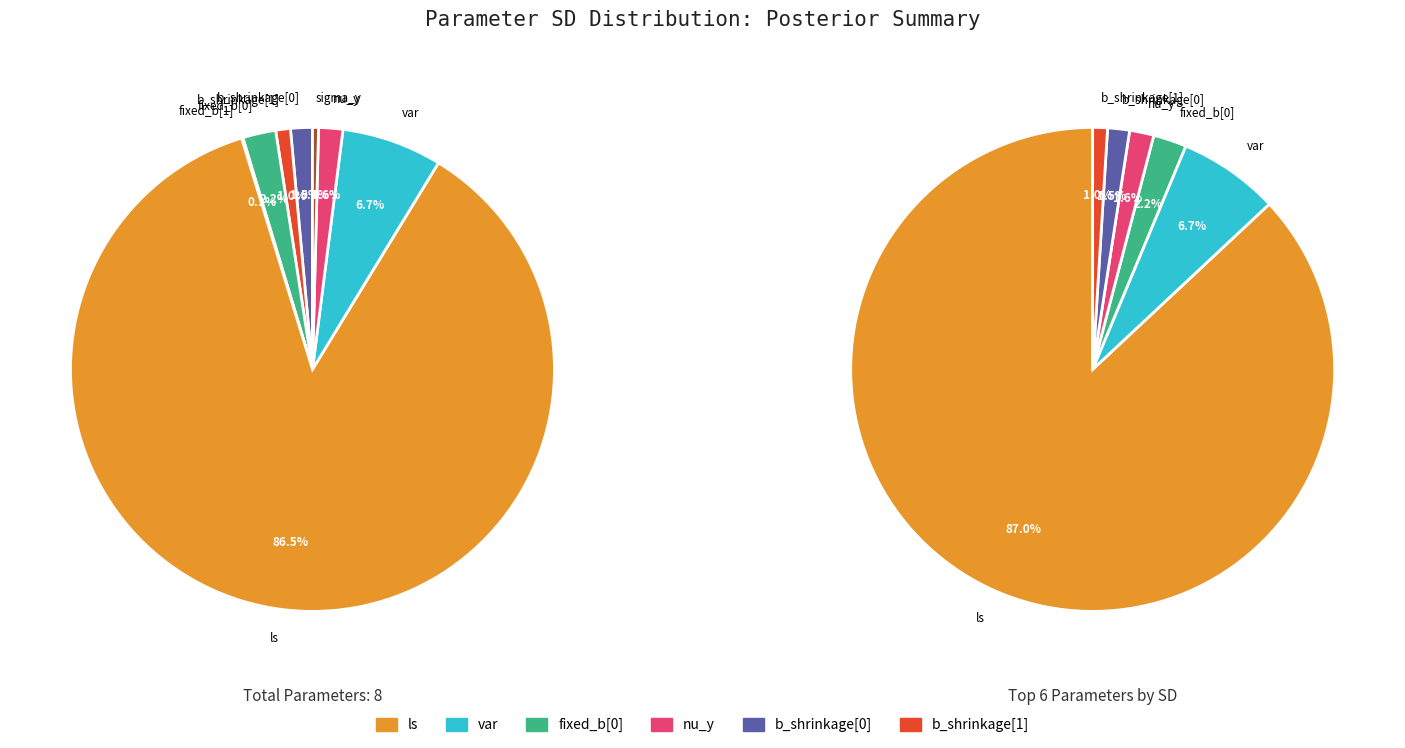

What percentage is the var slice, to the nearest percent?

7%